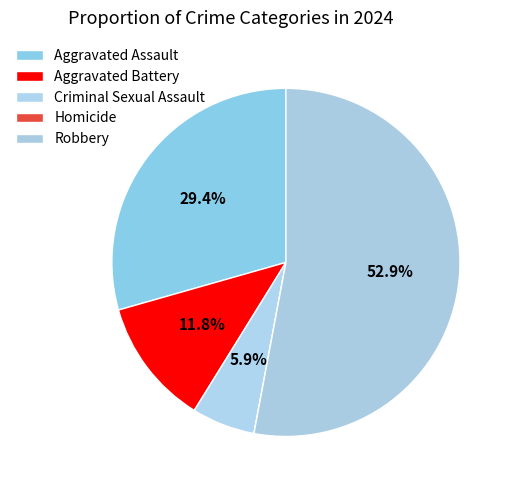

Approximately how many times larger is the value at Robbery compared to Aggravated Assault?

1.8